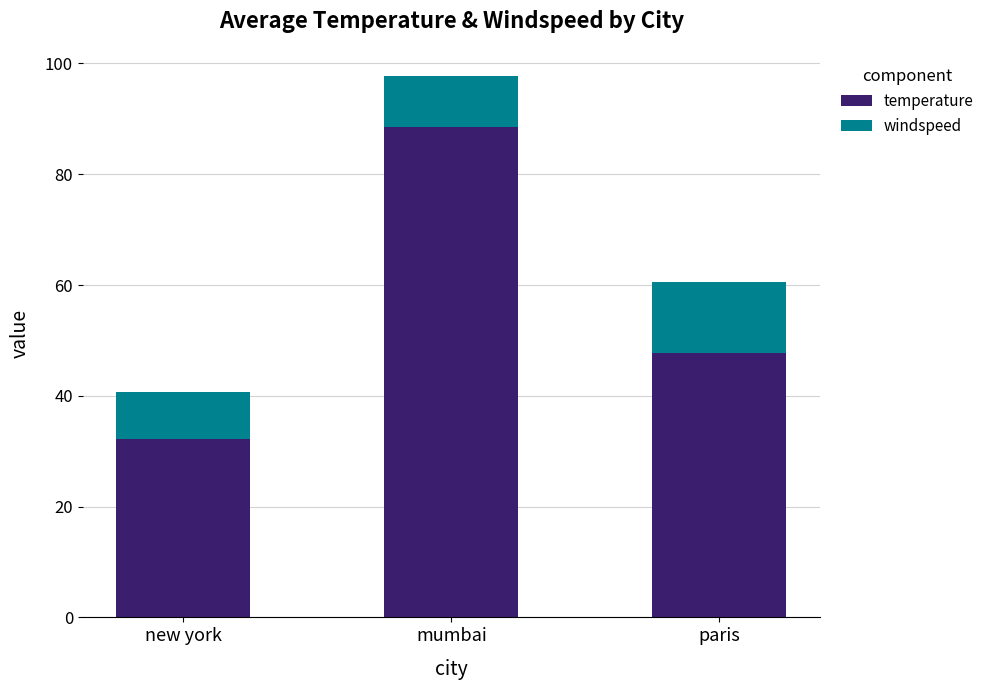

Which category has the highest value in the temperature series?

mumbai